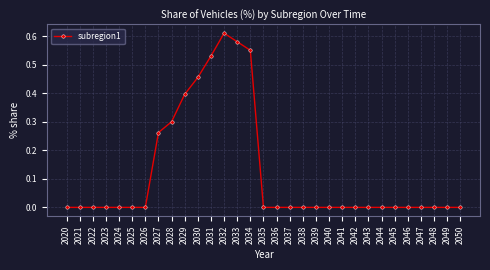

What is the average value?

0.1